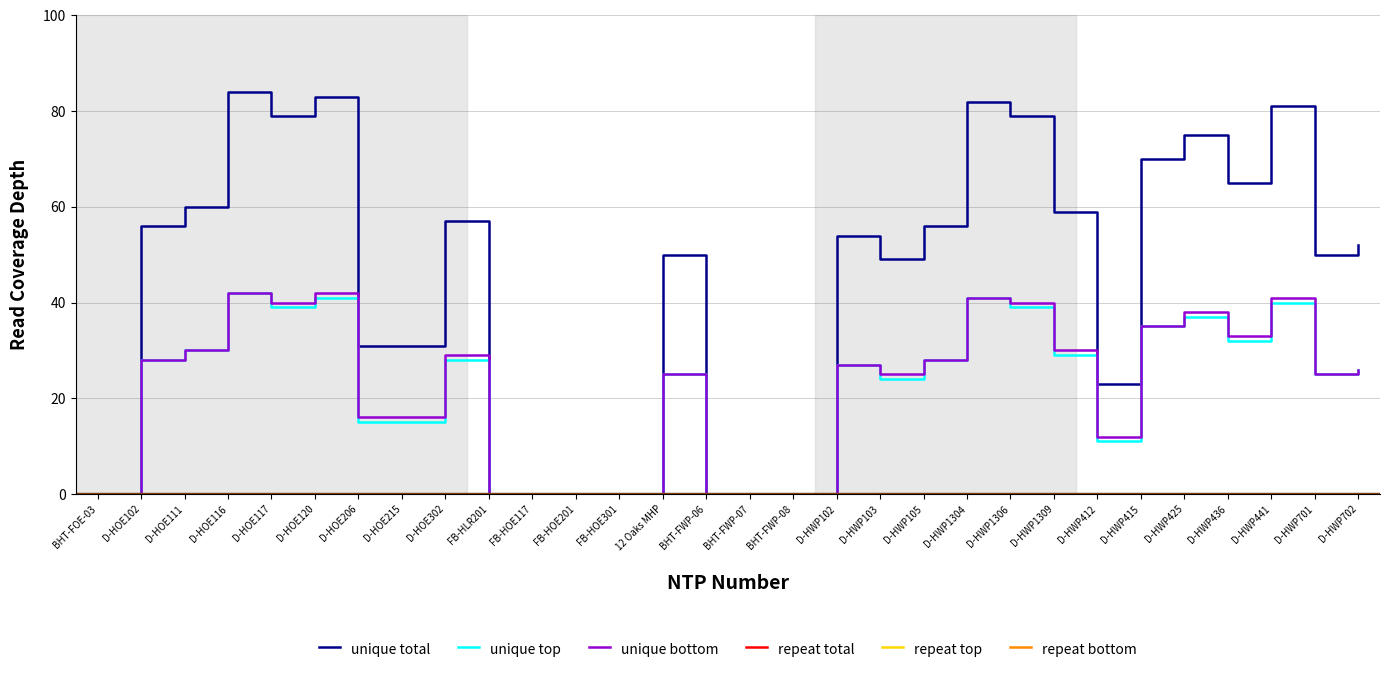

Reading right to left, list all the values displayed in this chart.

unique total: D-HWP702=52	D-HWP701=50	D-HWP441=81	D-HWP436=65	D-HWP425=75	D-HWP415=70	D-HWP412=23	D-HWP1309=59	D-HWP1306=79	D-HWP1304=82	D-HWP105=56	D-HWP103=49	D-HWP102=54	BHT-FWP-08=0	BHT-FWP-07=0	BHT-FWP-06=0	12 Oaks MHP=50	FB-HOE301=0	FB-HOE201=0	FB-HOE117=0	FB-HLR201=0	D-HOE302=57	D-HOE215=31	D-HOE206=31	D-HOE120=83	D-HOE117=79	D-HOE116=84	D-HOE111=60	D-HOE102=56	BHT-FOE-03=0
unique top: D-HWP702=26	D-HWP701=25	D-HWP441=40	D-HWP436=32	D-HWP425=37	D-HWP415=35	D-HWP412=11	D-HWP1309=29	D-HWP1306=39	D-HWP1304=41	D-HWP105=28	D-HWP103=24	D-HWP102=27	BHT-FWP-08=0	BHT-FWP-07=0	BHT-FWP-06=0	12 Oaks MHP=25	FB-HOE301=0	FB-HOE201=0	FB-HOE117=0	FB-HLR201=0	D-HOE302=28	D-HOE215=15	D-HOE206=15	D-HOE120=41	D-HOE117=39	D-HOE116=42	D-HOE111=30	D-HOE102=28	BHT-FOE-03=0
unique bottom: D-HWP702=26	D-HWP701=25	D-HWP441=41	D-HWP436=33	D-HWP425=38	D-HWP415=35	D-HWP412=12	D-HWP1309=30	D-HWP1306=40	D-HWP1304=41	D-HWP105=28	D-HWP103=25	D-HWP102=27	BHT-FWP-08=0	BHT-FWP-07=0	BHT-FWP-06=0	12 Oaks MHP=25	FB-HOE301=0	FB-HOE201=0	FB-HOE117=0	FB-HLR201=0	D-HOE302=29	D-HOE215=16	D-HOE206=16	D-HOE120=42	D-HOE117=40	D-HOE116=42	D-HOE111=30	D-HOE102=28	BHT-FOE-03=0
repeat total: D-HWP702=0	D-HWP701=0	D-HWP441=0	D-HWP436=0	D-HWP425=0	D-HWP415=0	D-HWP412=0	D-HWP1309=0	D-HWP1306=0	D-HWP1304=0	D-HWP105=0	D-HWP103=0	D-HWP102=0	BHT-FWP-08=0	BHT-FWP-07=0	BHT-FWP-06=0	12 Oaks MHP=0	FB-HOE301=0	FB-HOE201=0	FB-HOE117=0	FB-HLR201=0	D-HOE302=0	D-HOE215=0	D-HOE206=0	D-HOE120=0	D-HOE117=0	D-HOE116=0	D-HOE111=0	D-HOE102=0	BHT-FOE-03=0
repeat top: D-HWP702=0	D-HWP701=0	D-HWP441=0	D-HWP436=0	D-HWP425=0	D-HWP415=0	D-HWP412=0	D-HWP1309=0	D-HWP1306=0	D-HWP1304=0	D-HWP105=0	D-HWP103=0	D-HWP102=0	BHT-FWP-08=0	BHT-FWP-07=0	BHT-FWP-06=0	12 Oaks MHP=0	FB-HOE301=0	FB-HOE201=0	FB-HOE117=0	FB-HLR201=0	D-HOE302=0	D-HOE215=0	D-HOE206=0	D-HOE120=0	D-HOE117=0	D-HOE116=0	D-HOE111=0	D-HOE102=0	BHT-FOE-03=0
repeat bottom: D-HWP702=0	D-HWP701=0	D-HWP441=0	D-HWP436=0	D-HWP425=0	D-HWP415=0	D-HWP412=0	D-HWP1309=0	D-HWP1306=0	D-HWP1304=0	D-HWP105=0	D-HWP103=0	D-HWP102=0	BHT-FWP-08=0	BHT-FWP-07=0	BHT-FWP-06=0	12 Oaks MHP=0	FB-HOE301=0	FB-HOE201=0	FB-HOE117=0	FB-HLR201=0	D-HOE302=0	D-HOE215=0	D-HOE206=0	D-HOE120=0	D-HOE117=0	D-HOE116=0	D-HOE111=0	D-HOE102=0	BHT-FOE-03=0